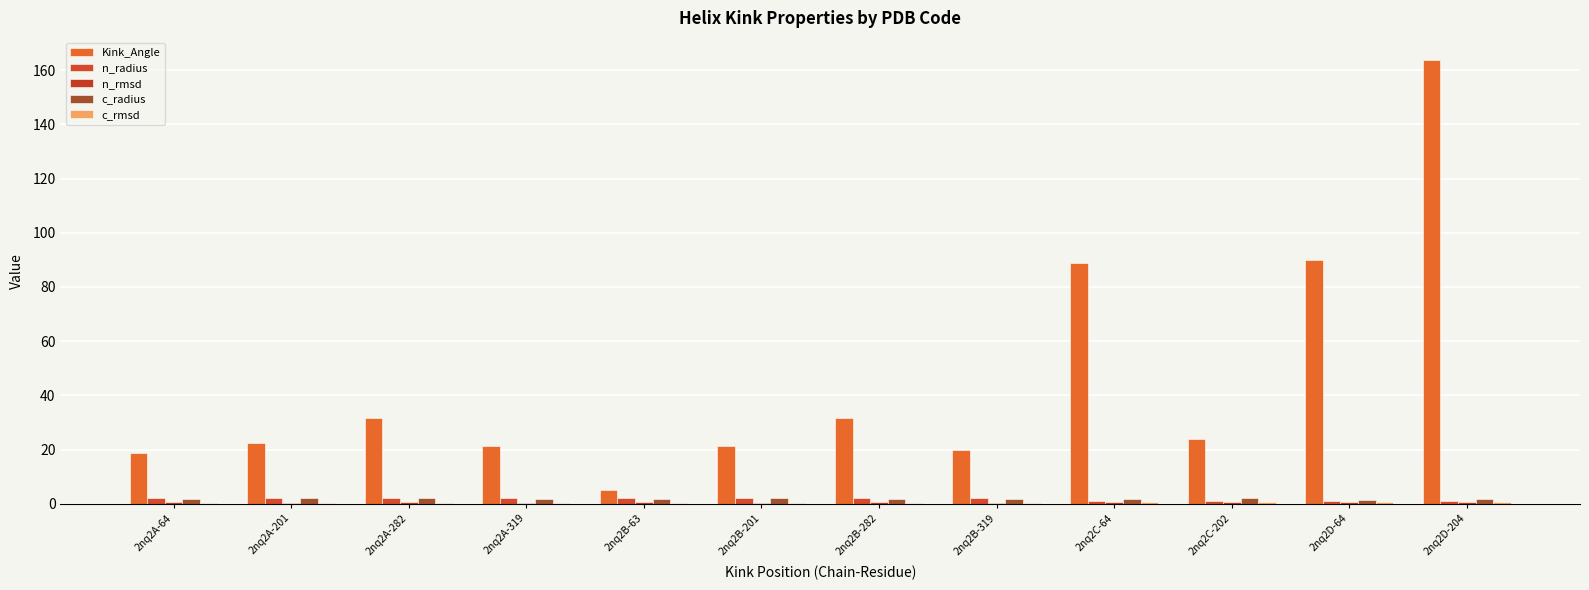

Is the value of Kink_Angle at 2nq2B-282 greater than the value of c_rmsd at 2nq2A-201?

Yes